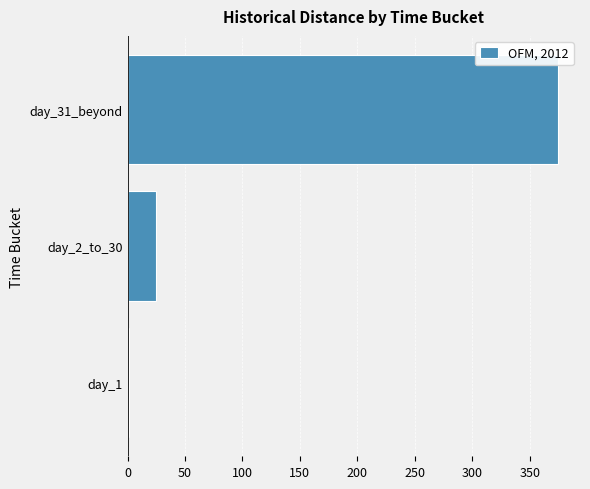

Reading bottom to top, list all the values displayed in this chart.

day_1=1	day_2_to_30=25	day_31_beyond=375